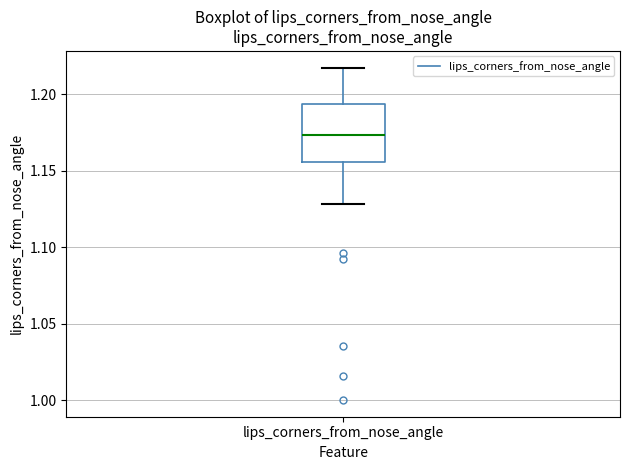

Where does the median line of the box for lips_corners_from_nose_angle sit on the y-axis? The values are not printed on the chart, so give them approximately, as read against the axis.

1.175